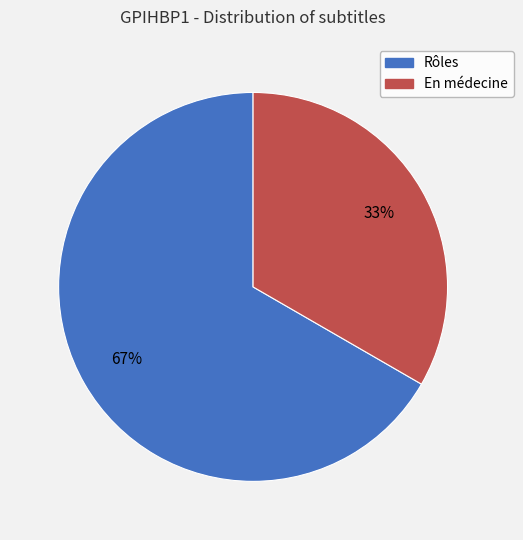

Does En médecine account for over 50% of the chart?

No